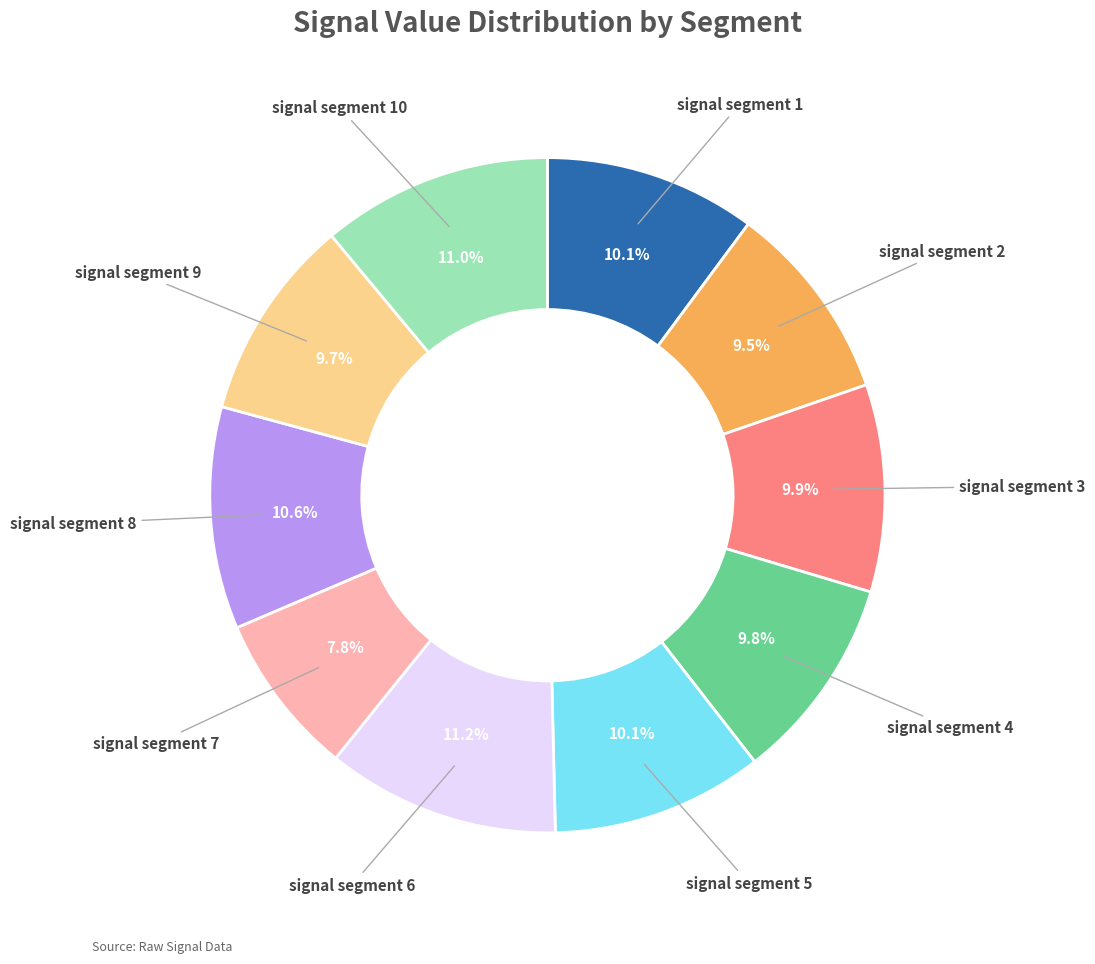

How many slices are in this pie chart?

10